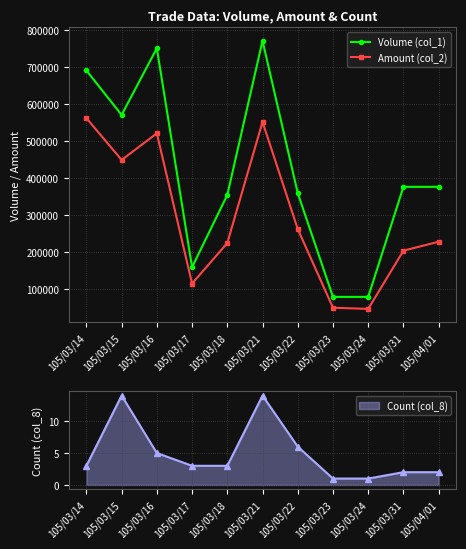

List the labels in order of Amount (col_2) value, smallest first.

105/03/24, 105/03/23, 105/03/17, 105/03/31, 105/03/18, 105/04/01, 105/03/22, 105/03/15, 105/03/16, 105/03/21, 105/03/14